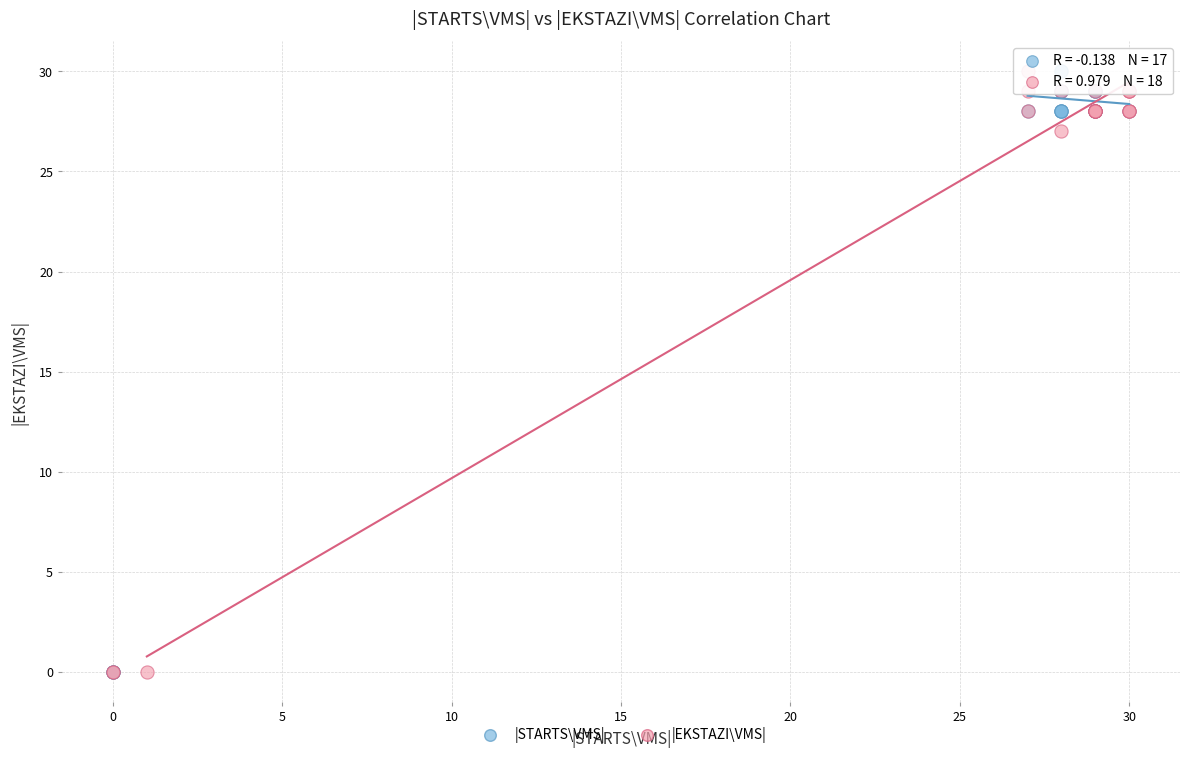

What are all the series names shown in the legend?

|STARTS\VMS|, |EKSTAZI\VMS|